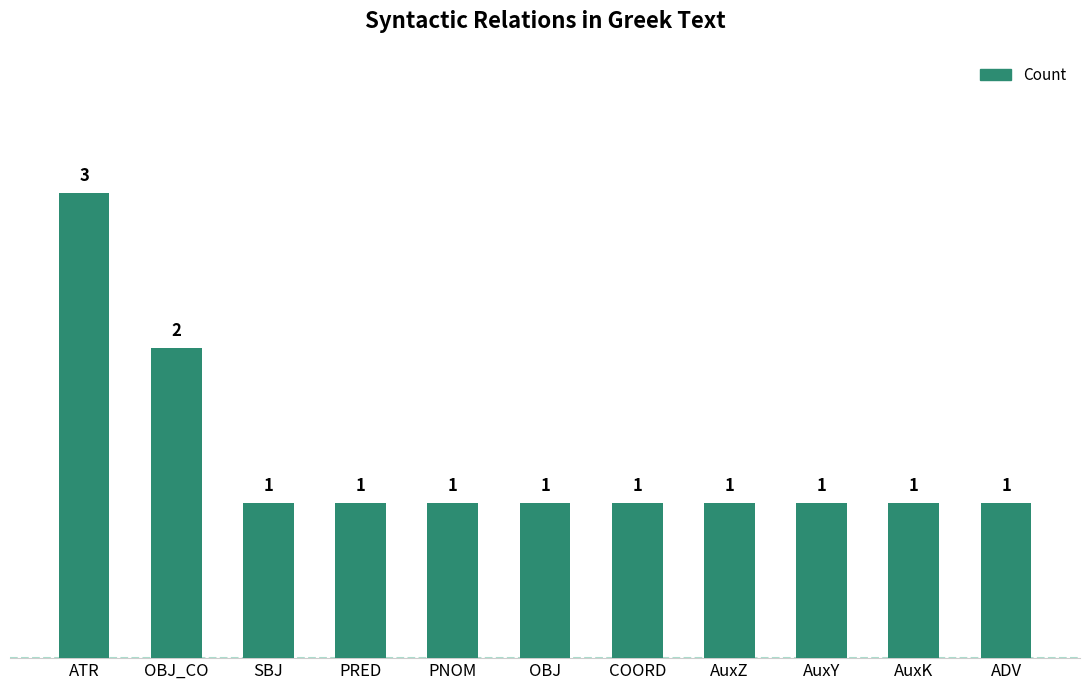

True or false: the data shows 1 at PRED.

True